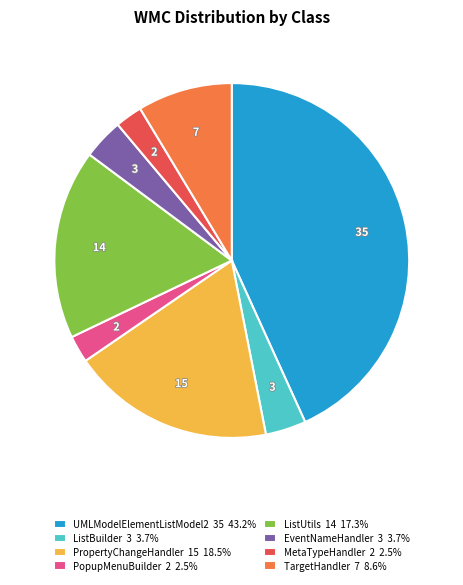

Approximately how many times larger is the value at TargetHandler 7 8.6% compared to PopupMenuBuilder 2 2.5%?

3.5